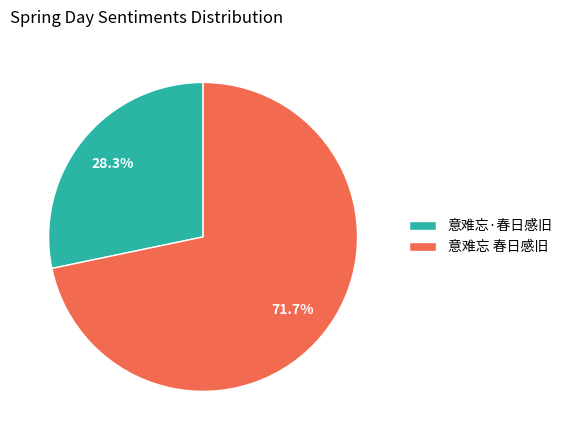

What percentage is the 意难忘 春日感旧 slice, to the nearest percent?

72%